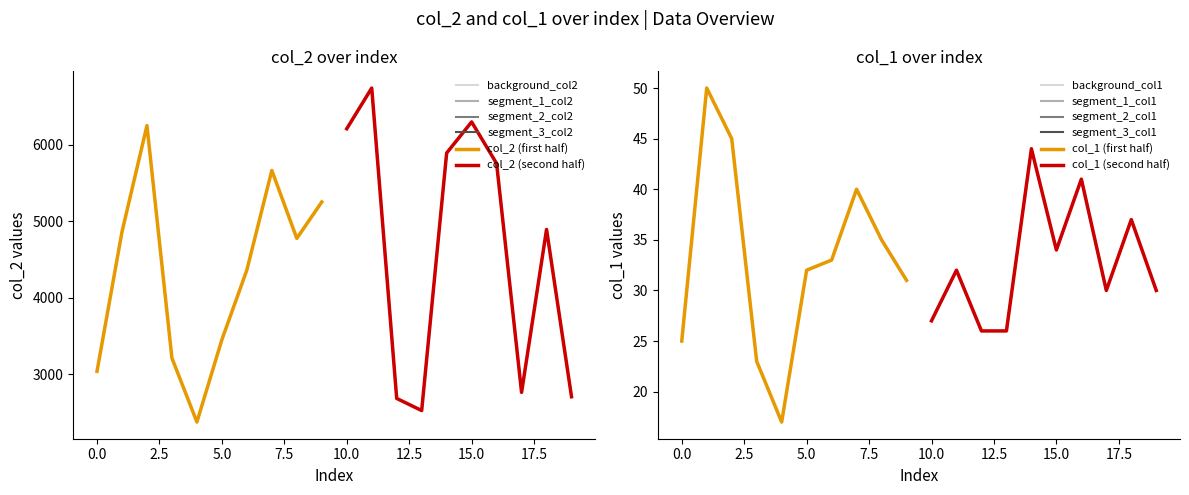

Does the chart have visible grid lines?

No